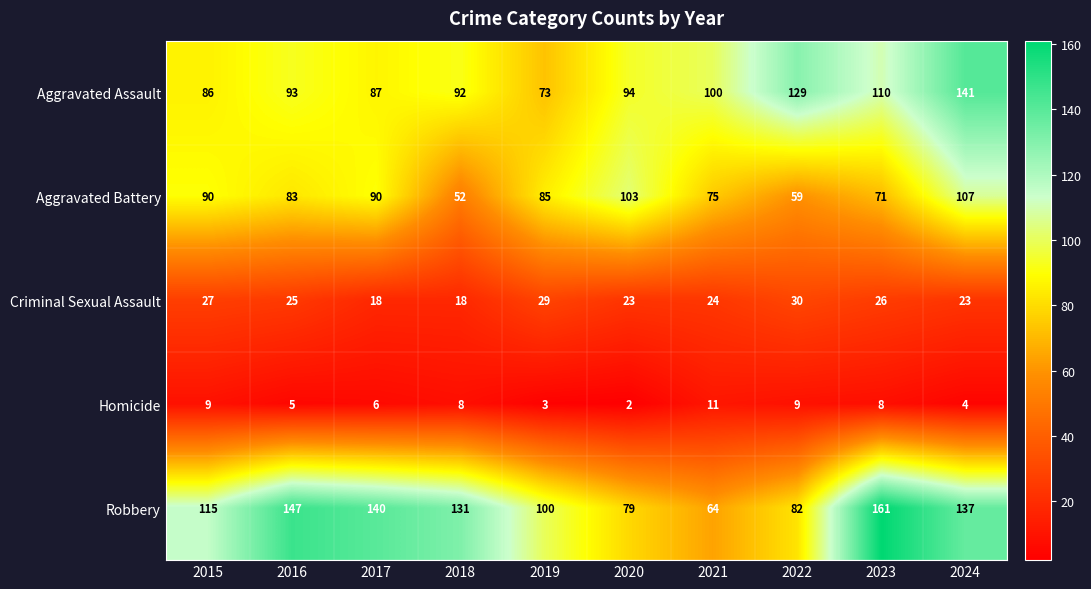

What is the difference between the highest and lowest values at 2021?

89